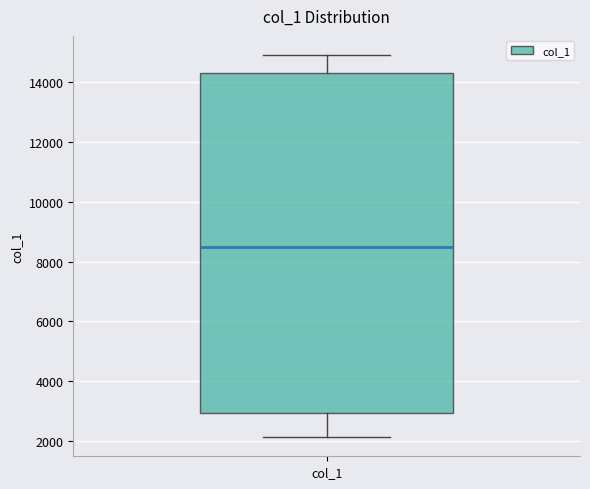

Transcribe this box plot: give where the median line is, the range the box spans, and where the two whiskers end, as read against the y-axis. The values are not printed on the chart, so give them approximately, as read against the axis.

median 8600, box 3000 to 14400, whiskers 2200 to 15000